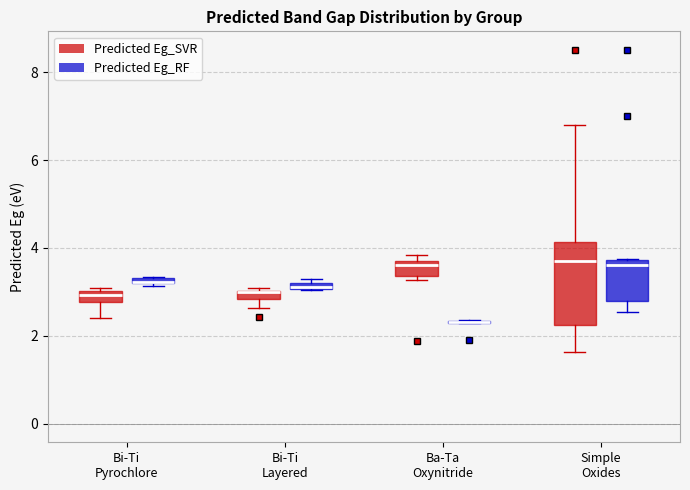

Which box is the tallest, from its lower edge to its upper edge?

Simple Oxides (Predicted Eg_SVR)